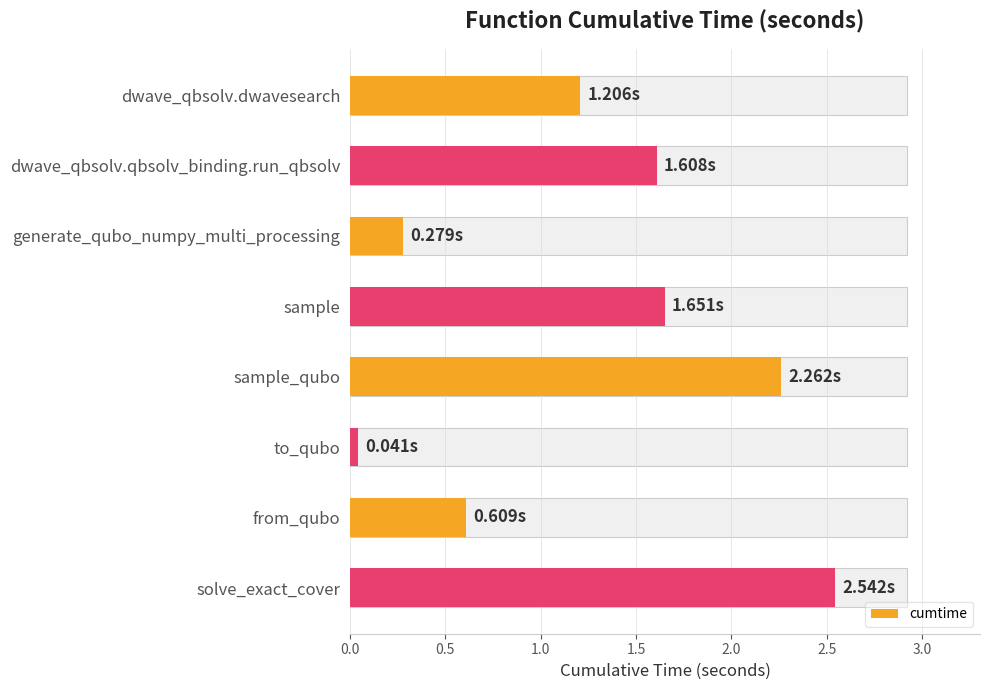

What position from the right is to_qubo?

3